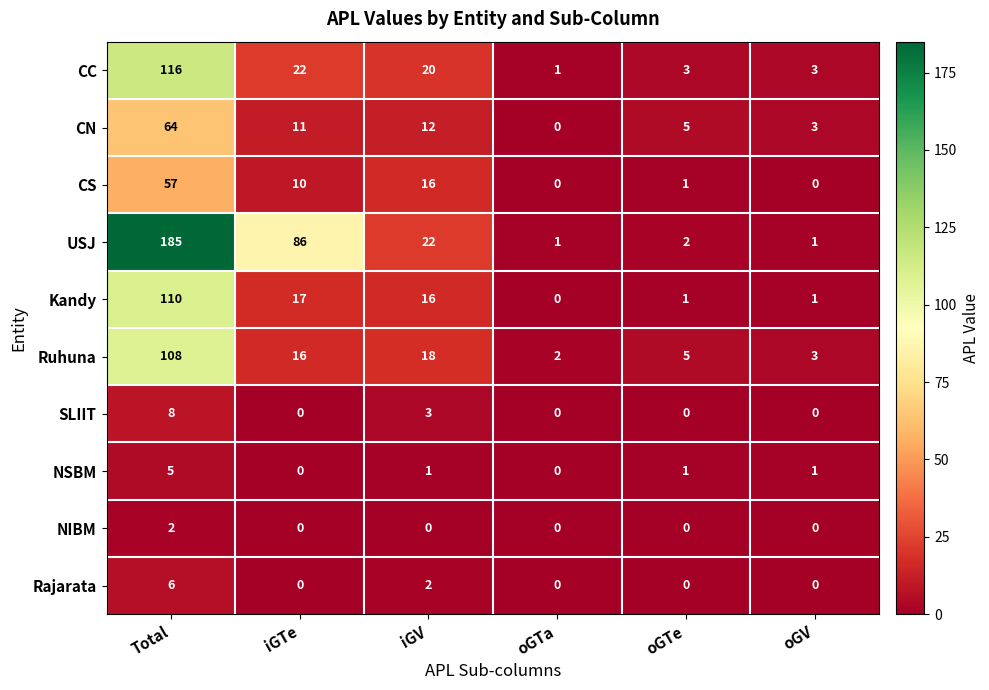

Which series has the largest total across all categories?

USJ